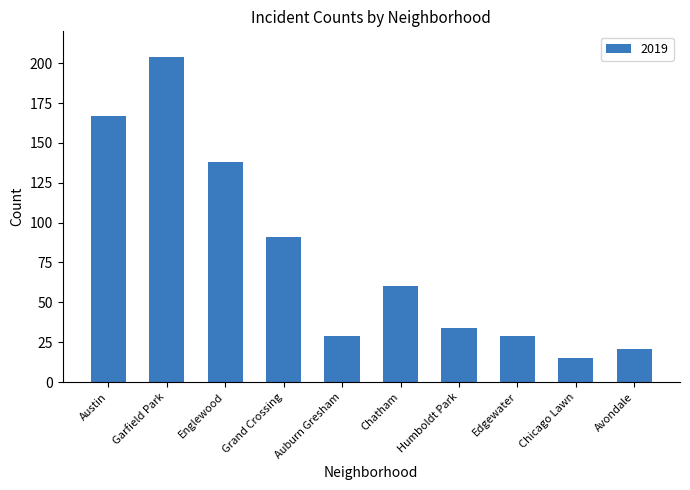

Are the bars horizontal?

No